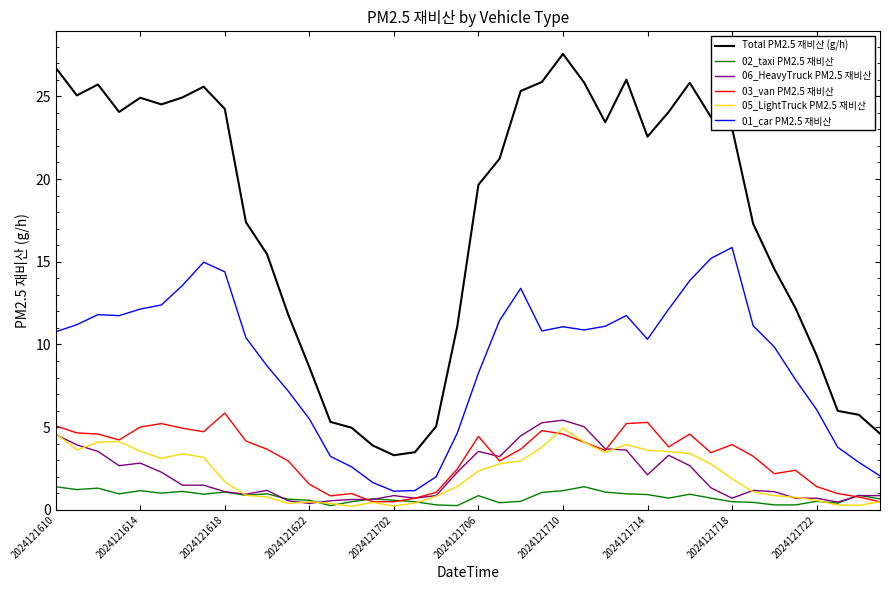

What are all the series names shown in the legend?

Total PM2.5 재비산 (g/h), 02_taxi PM2.5 재비산, 06_HeavyTruck PM2.5 재비산, 03_van PM2.5 재비산, 05_LightTruck PM2.5 재비산, 01_car PM2.5 재비산